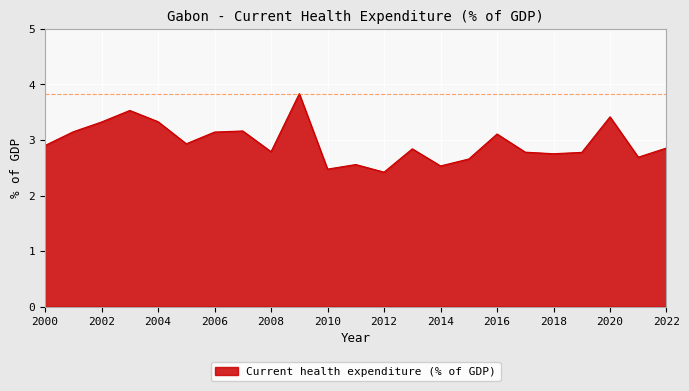

What is the maximum value shown in the chart?

3.8